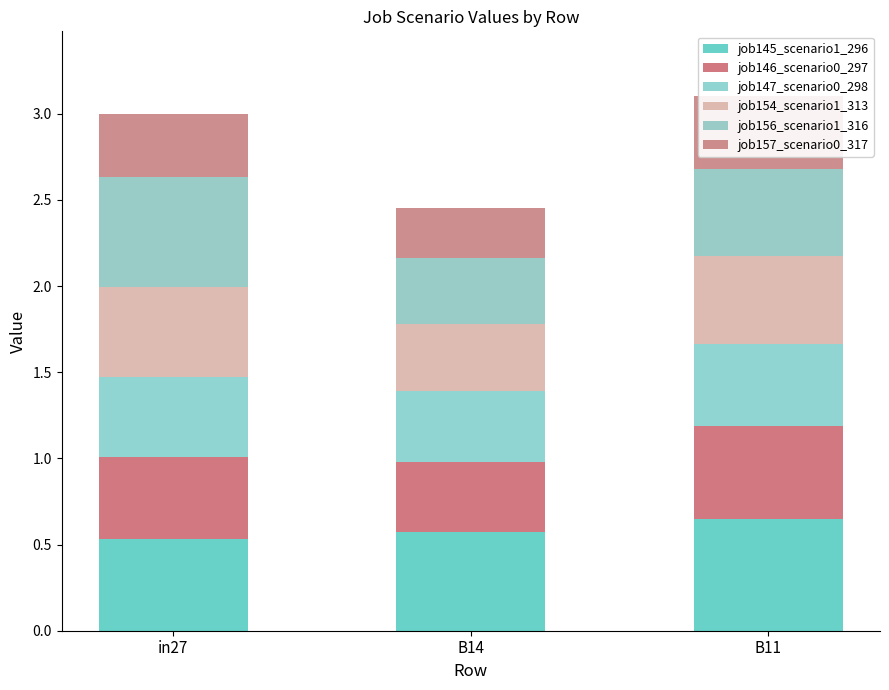

Count the number of categories in the chart.

3